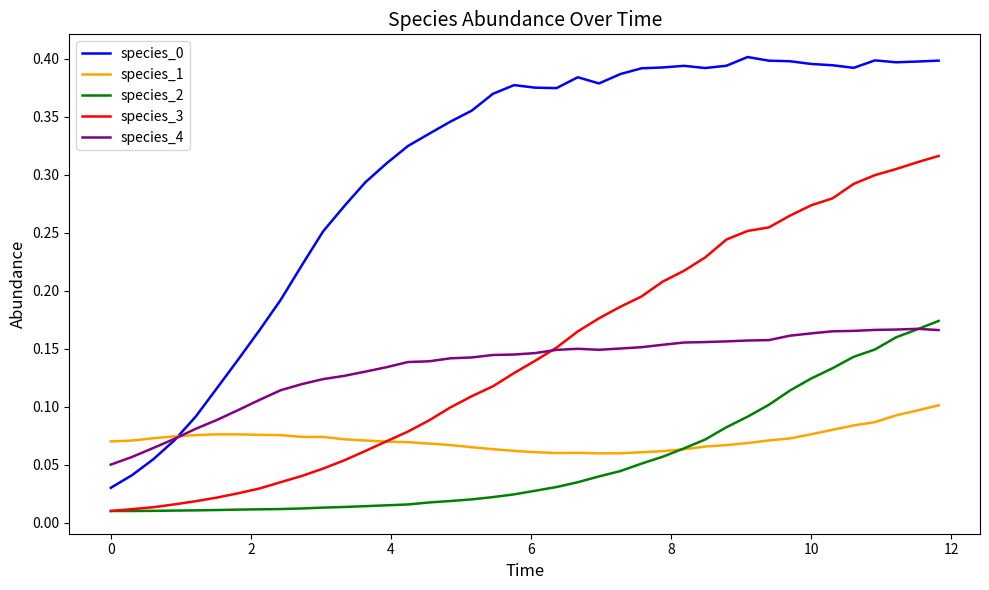

True or false: species_3 and species_0 cross at least once.

False